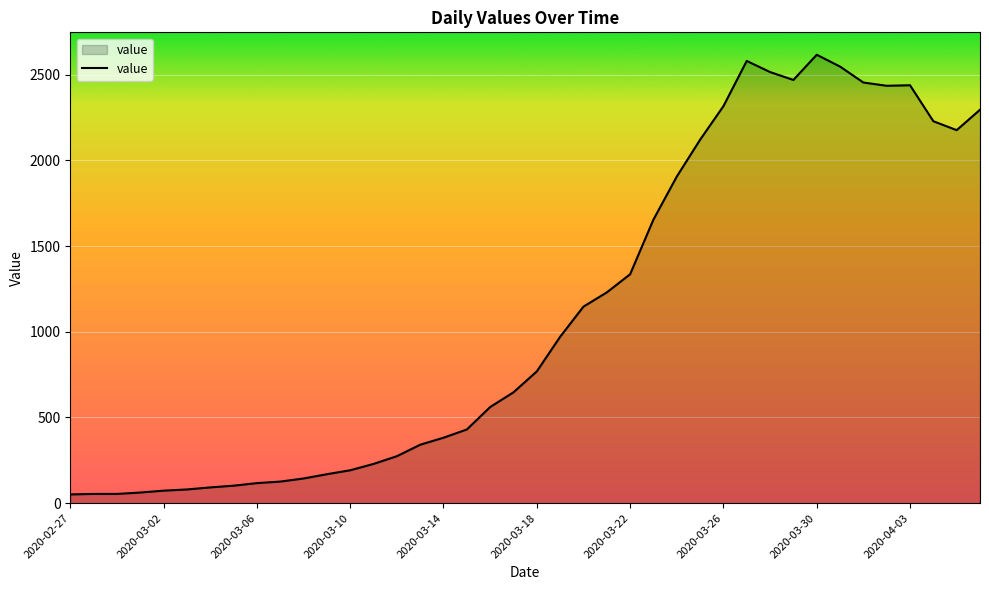

What is the difference between the maximum and minimum values?

2566